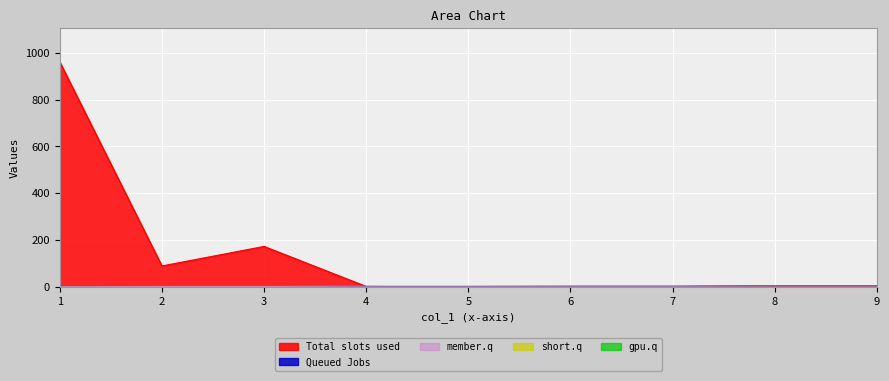

Count the col_2 values in the range 1 to 3.

6